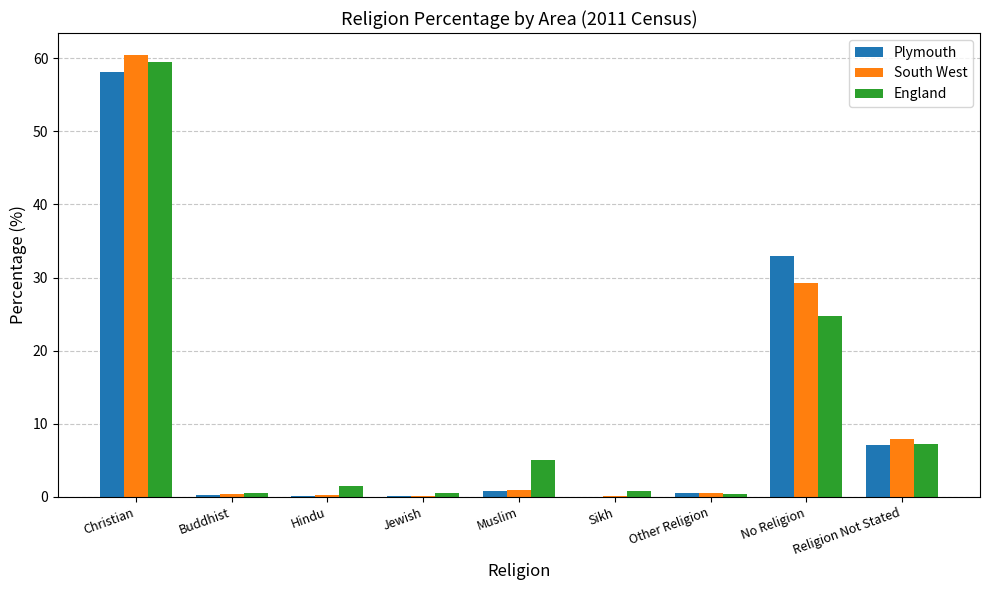

At which category is the sum across all series the highest?

Christian